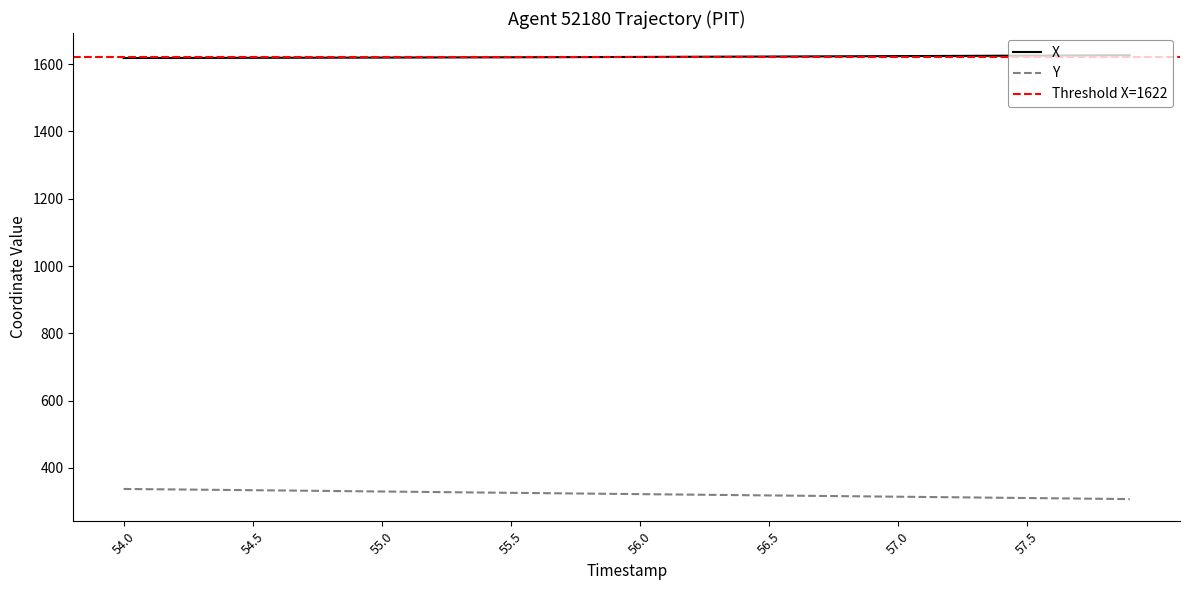

True or false: X has a value of 1619.4 at 55.0.

True